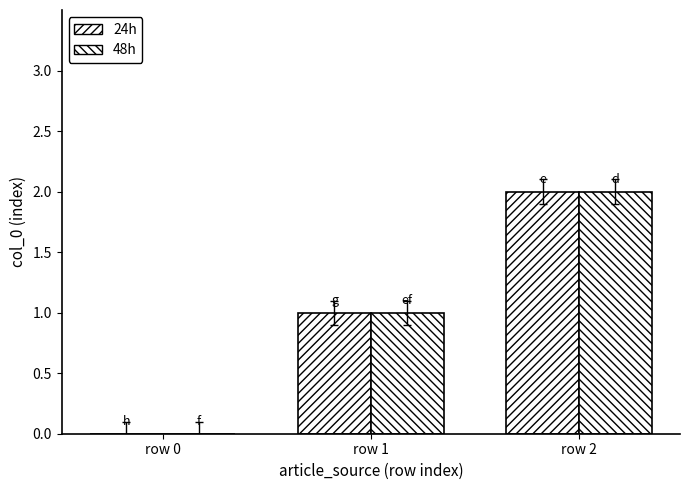

At row 2, list the series in order from largest to smallest.

24h, 48h